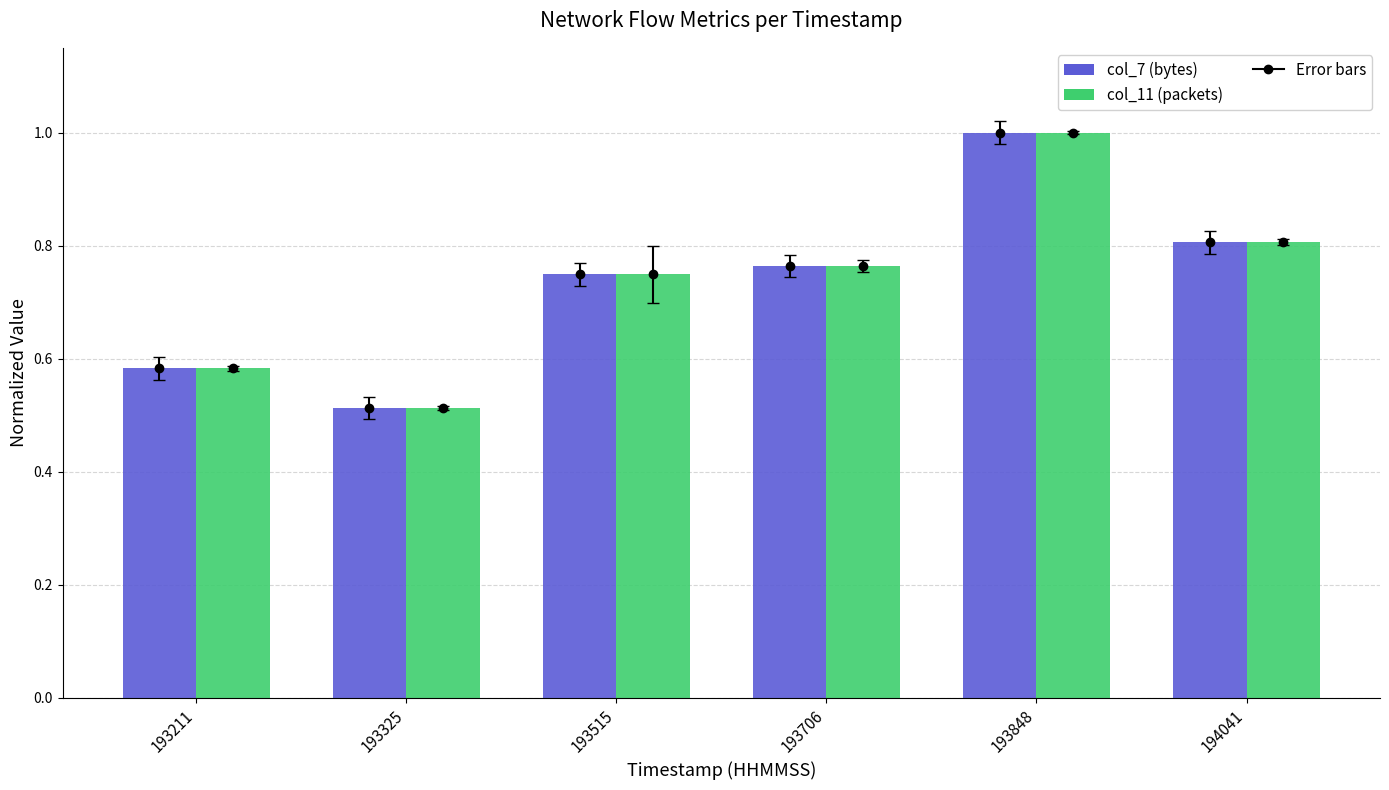

Is the value of col_11 (packets) at 193211 greater than the value of col_7 (bytes) at 193515?

No